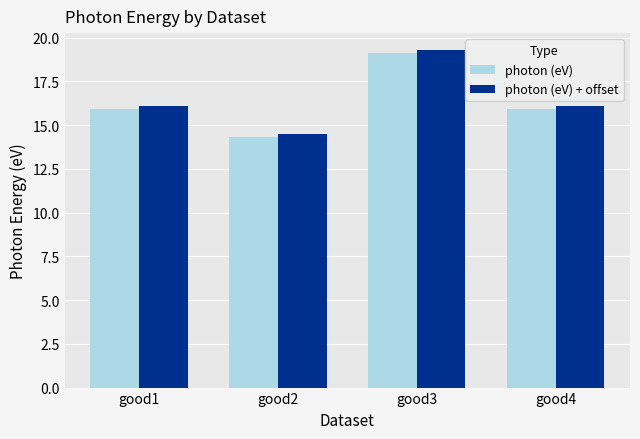

The value of photon (eV) at good4 is 27.5. True or false?

False